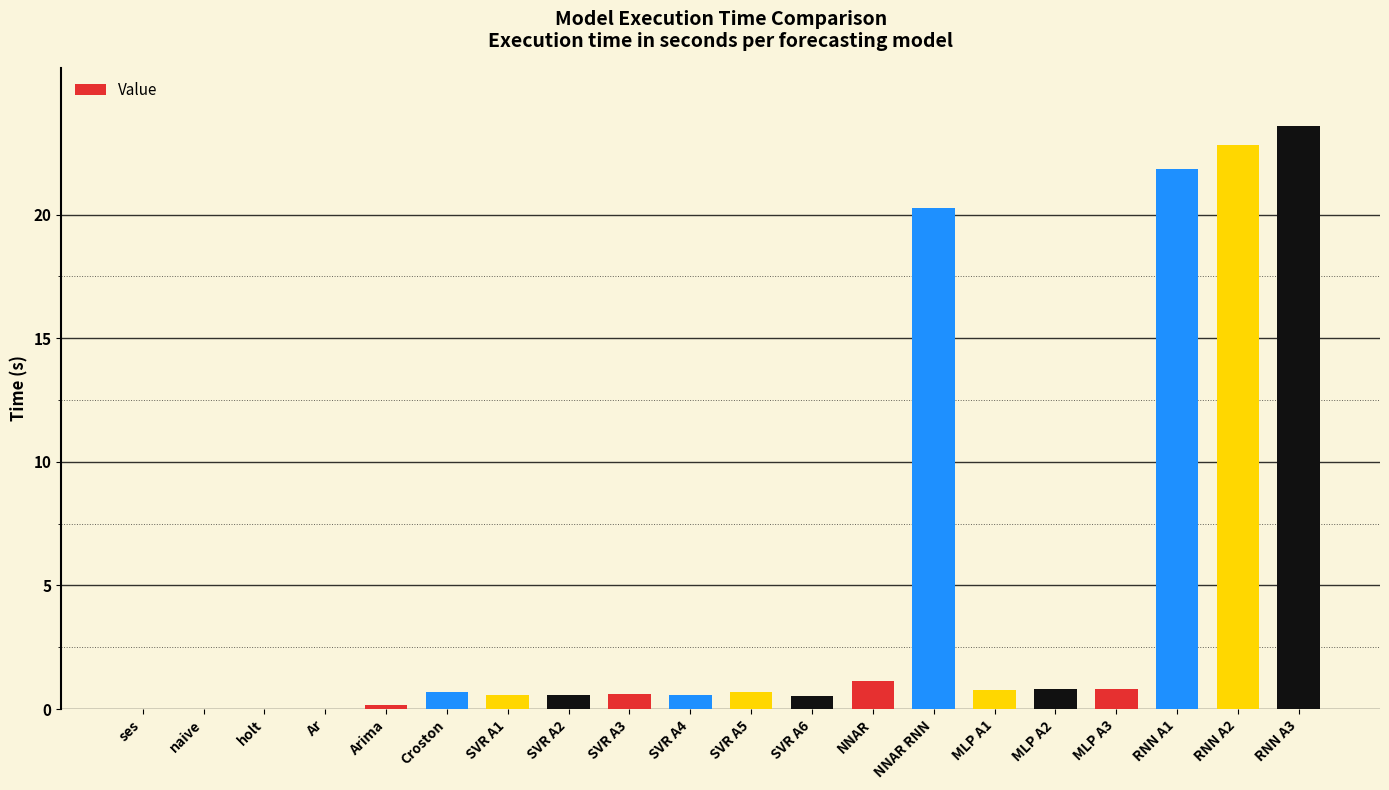

Which label corresponds to the largest value in the chart?

RNN A3